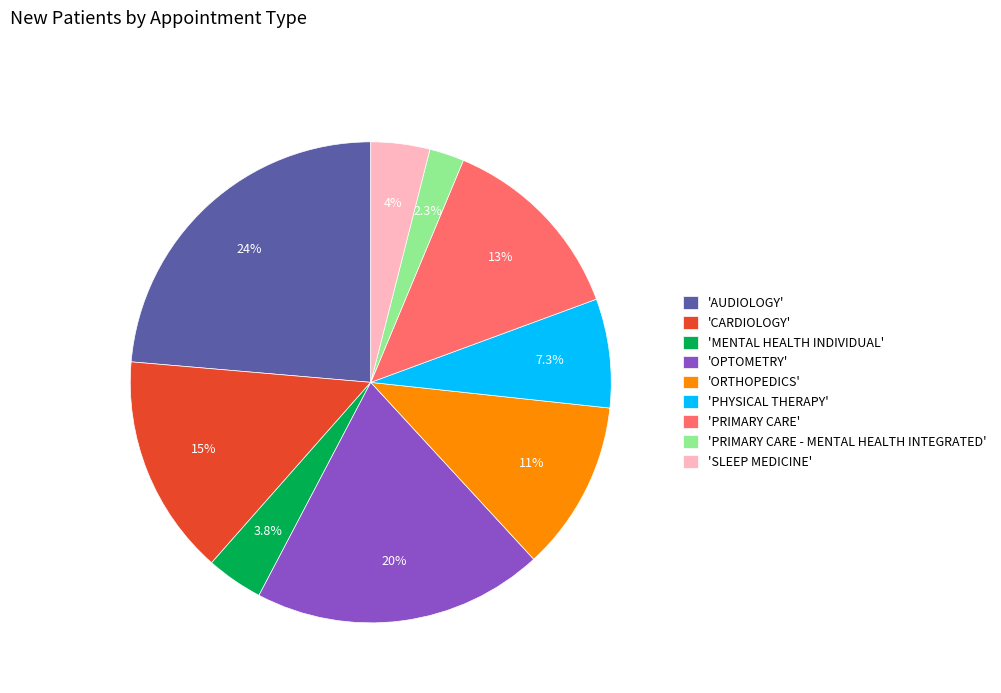

How many slices are in this pie chart?

9